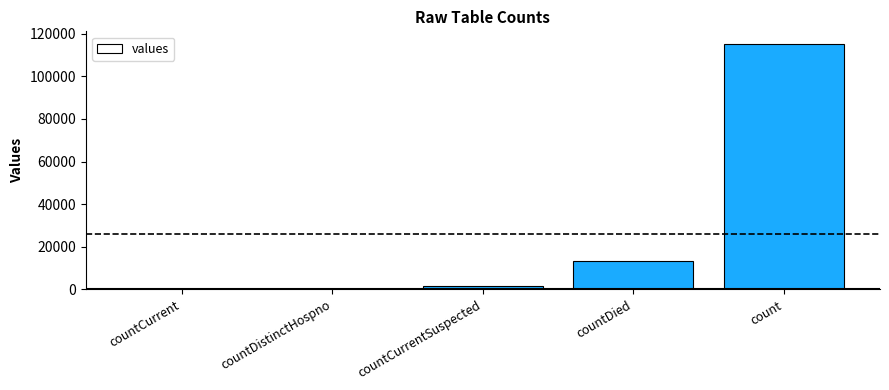

The value at countCurrentSuspected is 1383. True or false?

True